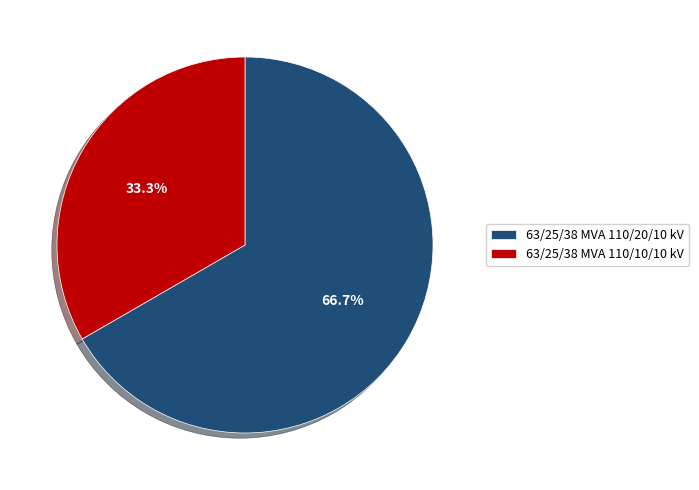

Is it true that 63/25/38 MVA 110/20/10 kV is 67% of the pie?

True